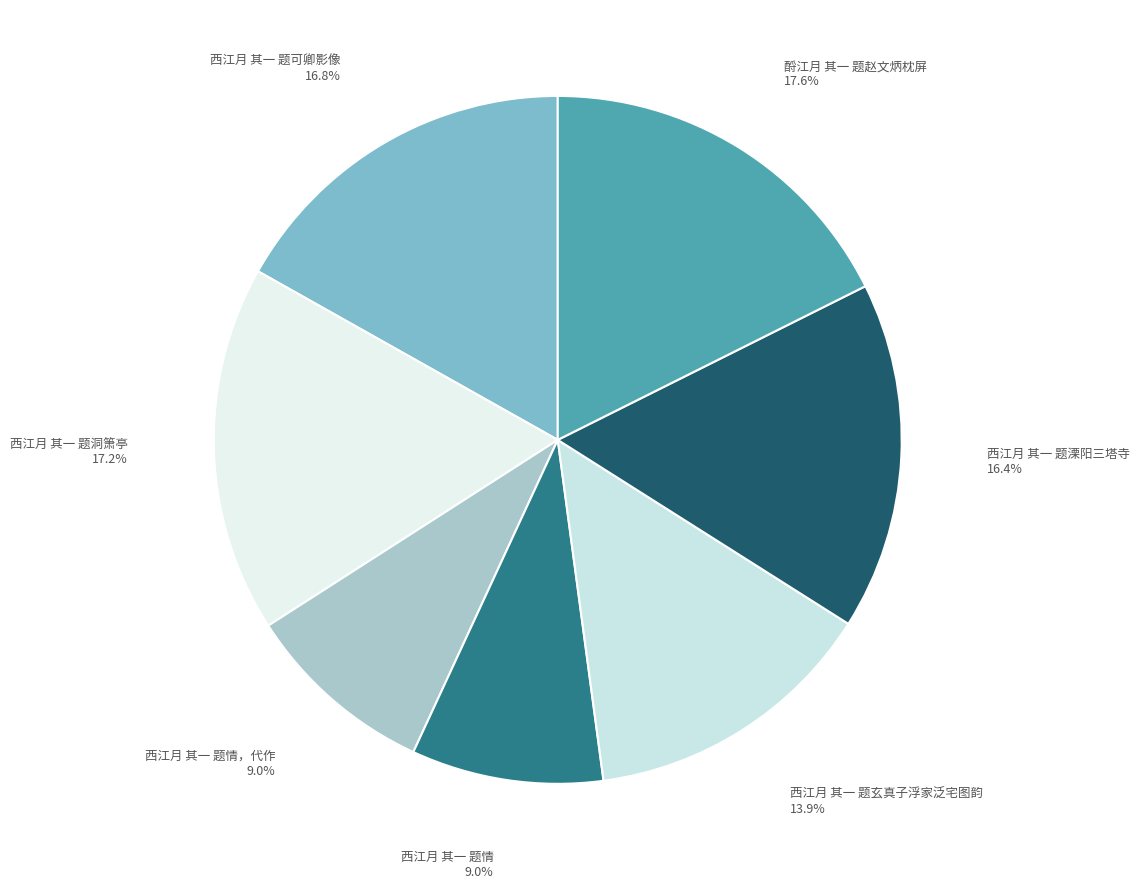

Approximately how many times larger is the value at 酹江月 其一 题赵文炳枕屏 compared to 西江月 其一 题情?

2.0